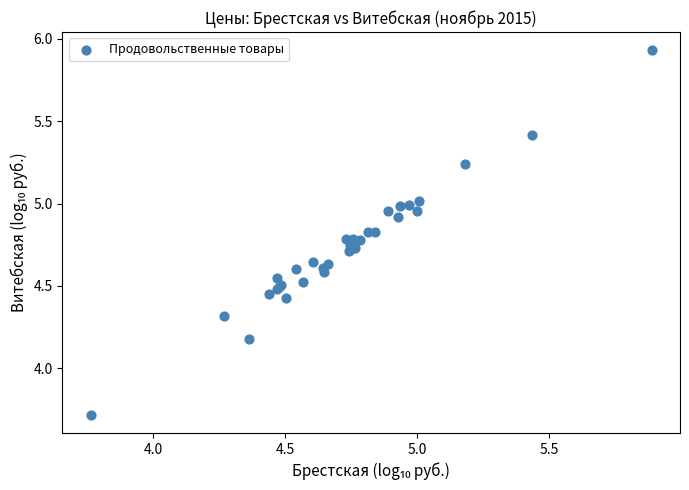

What Y value in the scatter plot is closest to 4?

4.2